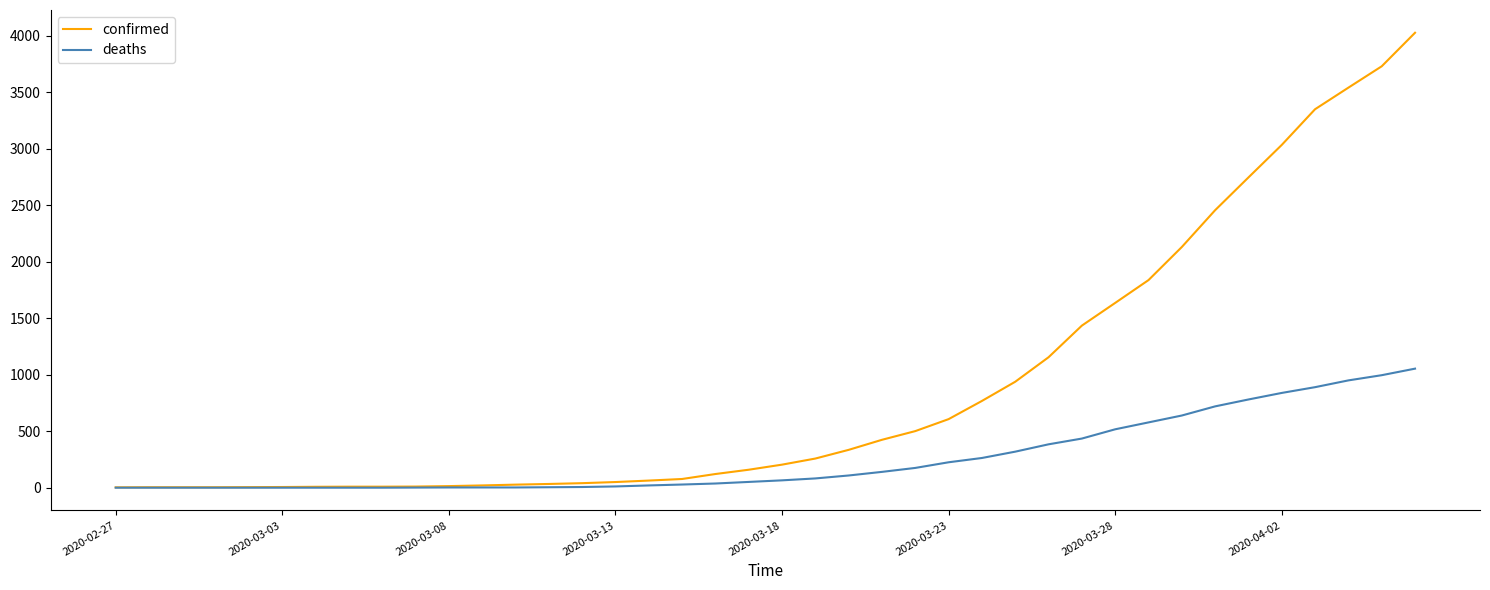

Which series has the widest spread of values?

confirmed